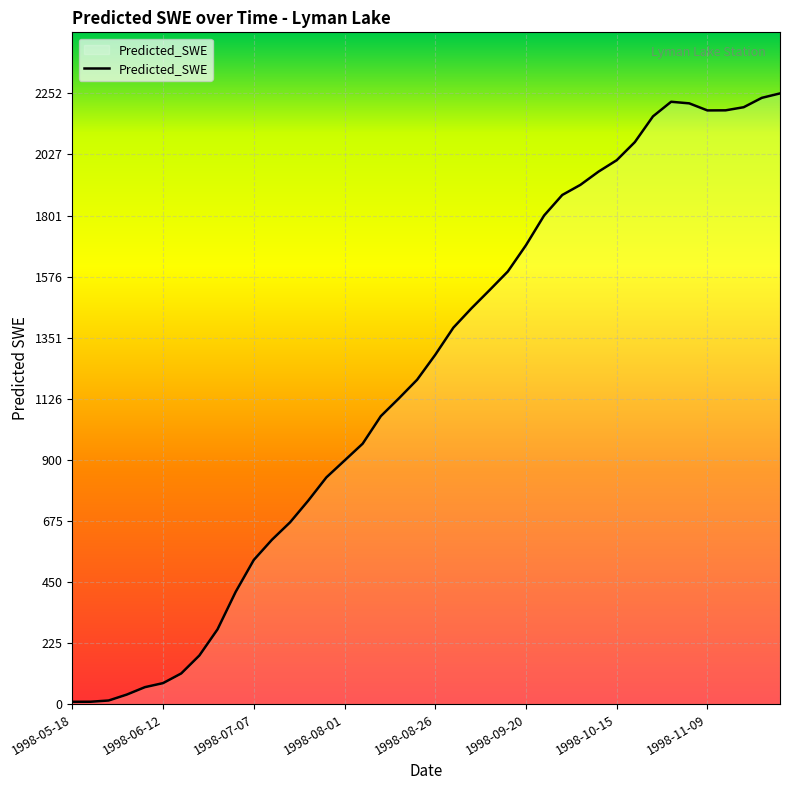

What is the sum of all values?

48096.5